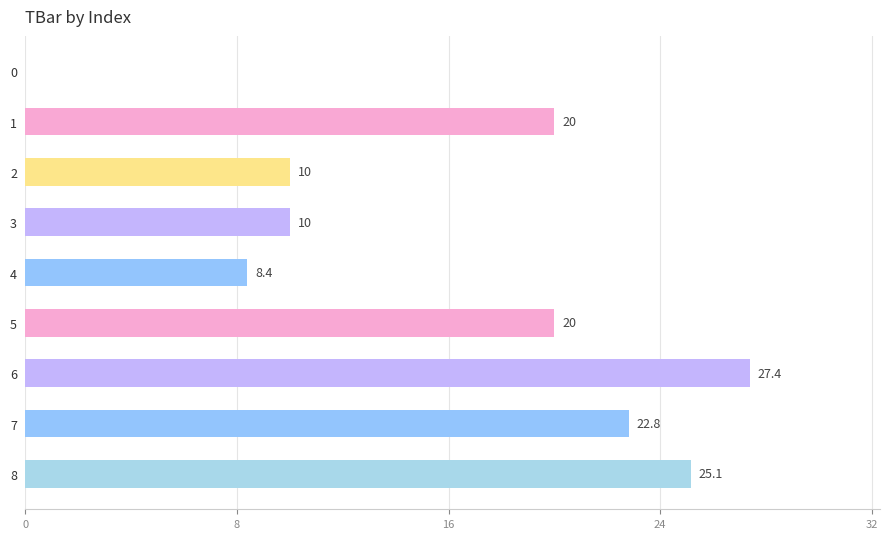

What is the ratio of the value at 2 to the value at 3?

1.0